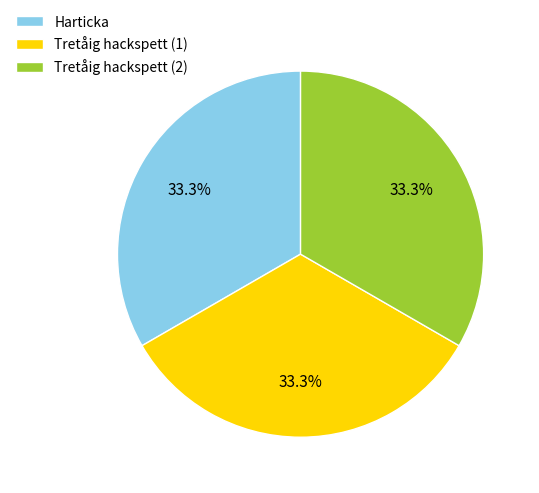

Does Tretåig hackspett (2) account for over 50% of the chart?

No